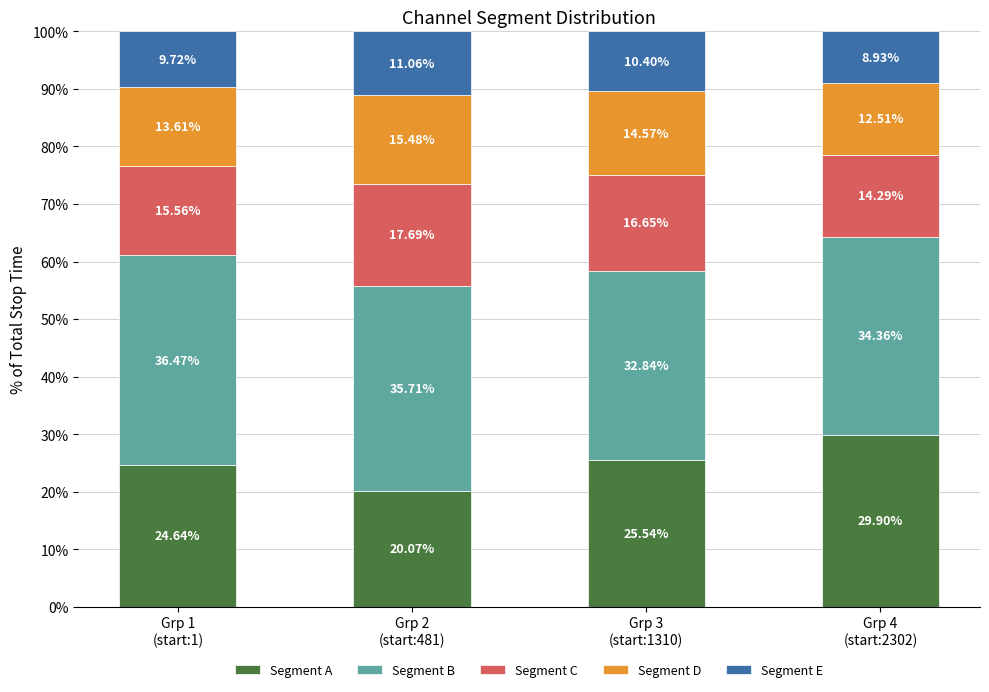

Are the bars grouped side by side (vs. stacked)?

No